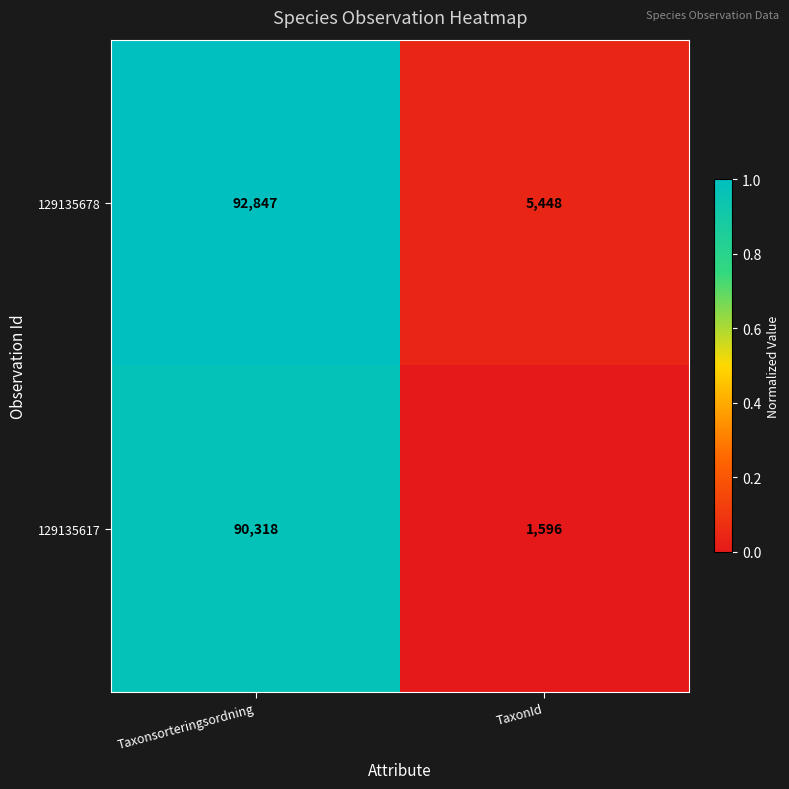

What is the approximate value of 129135678 at TaxonId, to the nearest 50?

5450